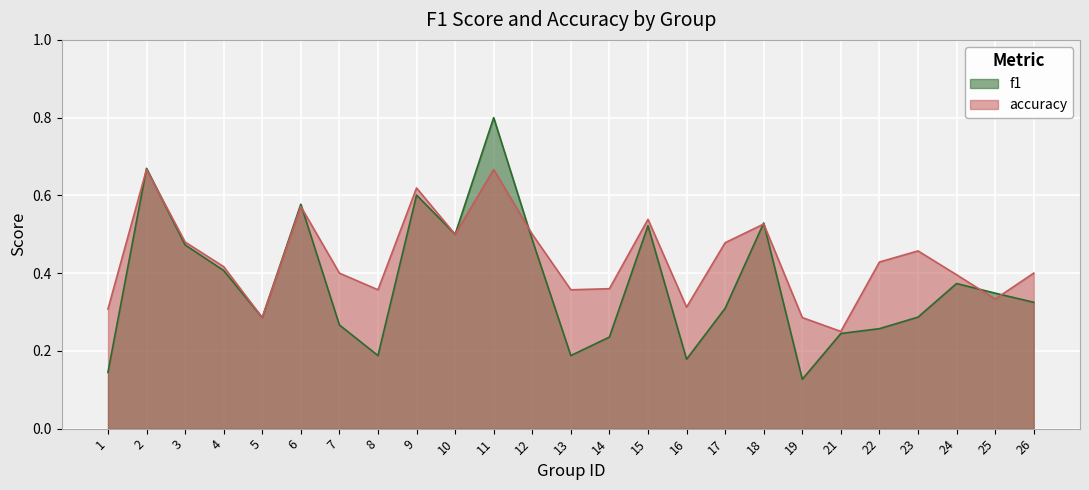

Which series ends up on top after the final intersection of f1 and accuracy?

accuracy